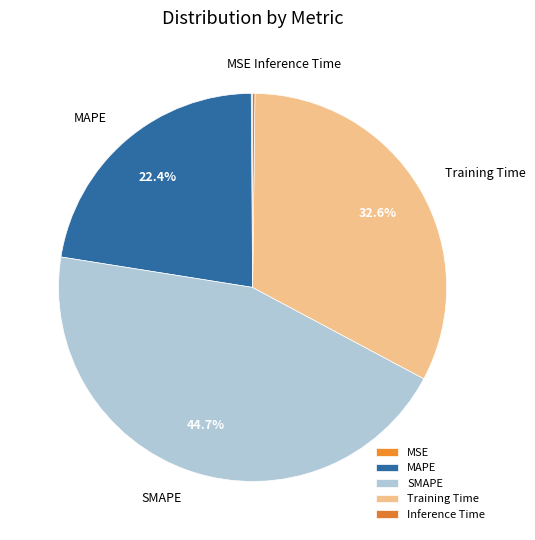

Is SMAPE the majority of the pie?

No